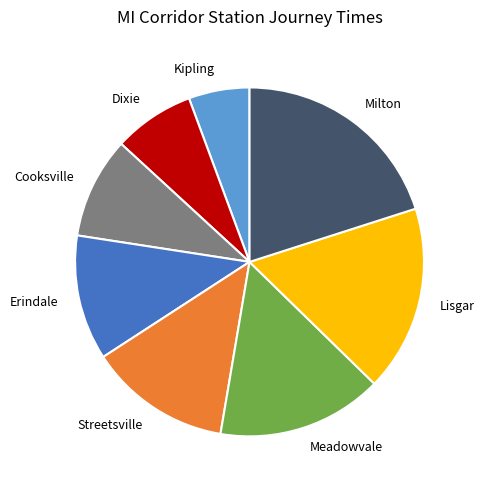

Is there any slice that represents more than half of the pie?

No